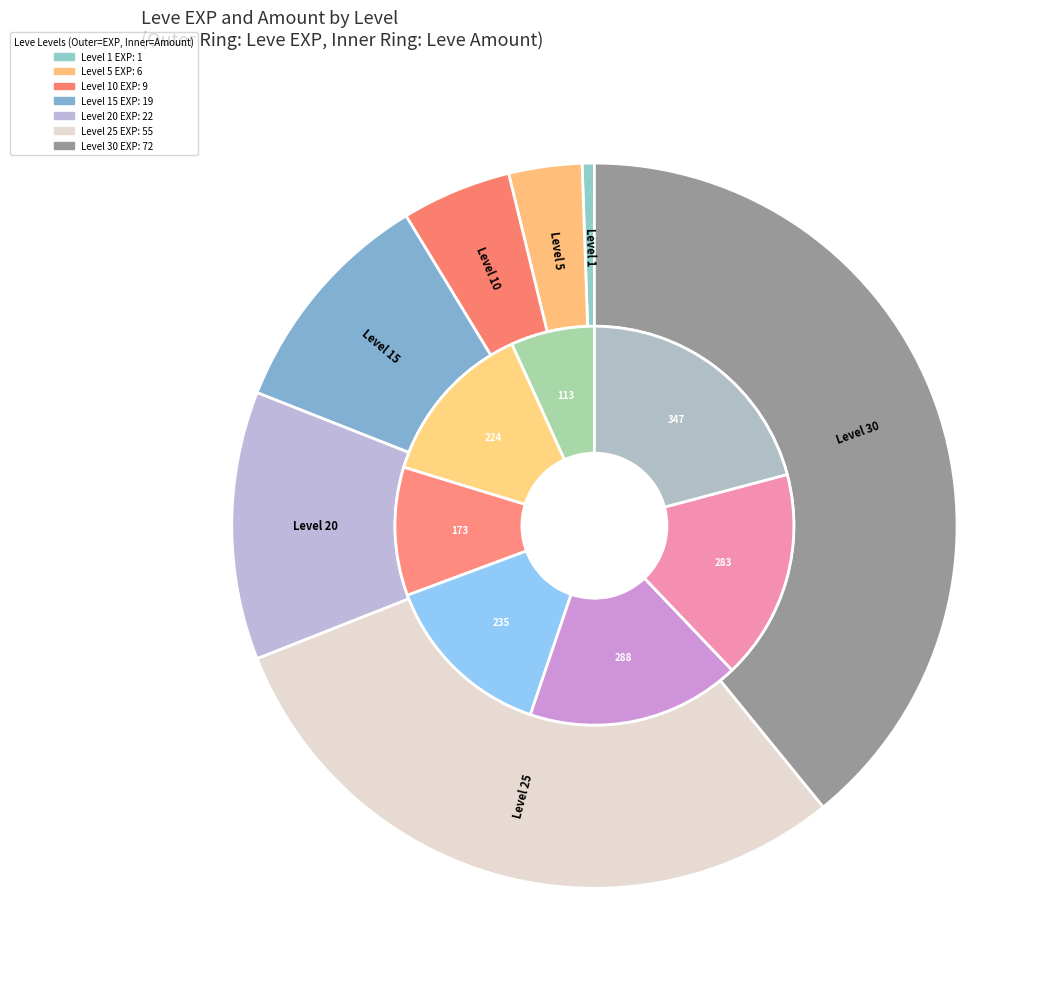

How many segments does this pie chart have?

7